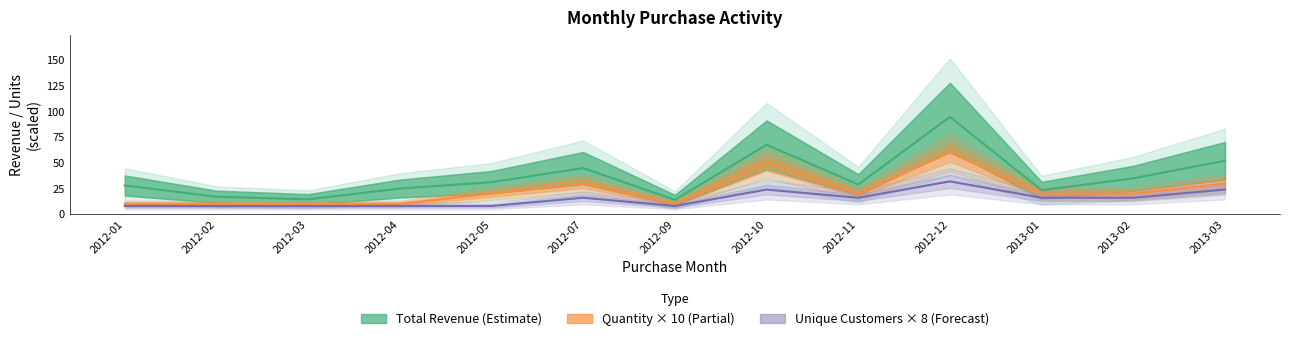

What is the lowest value of the Total Revenue series?

13.9